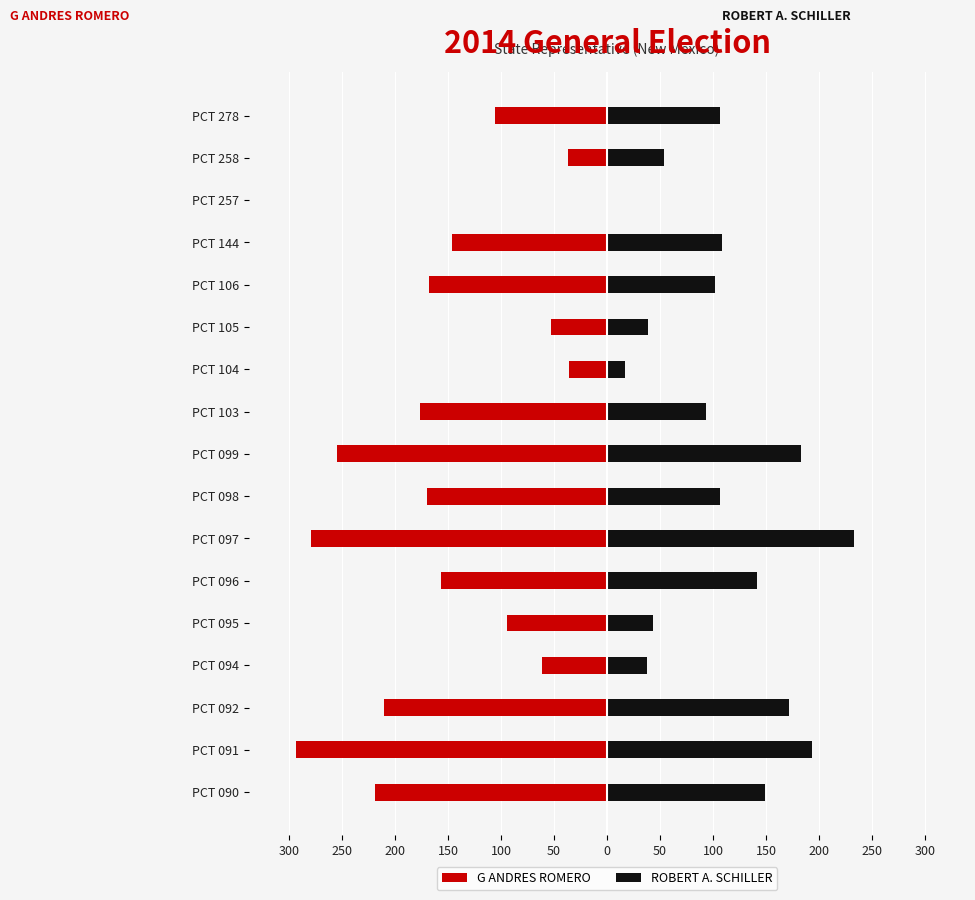

Reading left to right, transcribe all the data shown in this chart.

G ANDRES ROMERO: -219	-294	-211	-61	-94	-157	-279	-170	-255	-177	-36	-53	-168	-146	0	-37	-106
ROBERT A. SCHILLER: 149	193	172	38	43	141	233	107	183	93	17	39	102	108	0	54	107